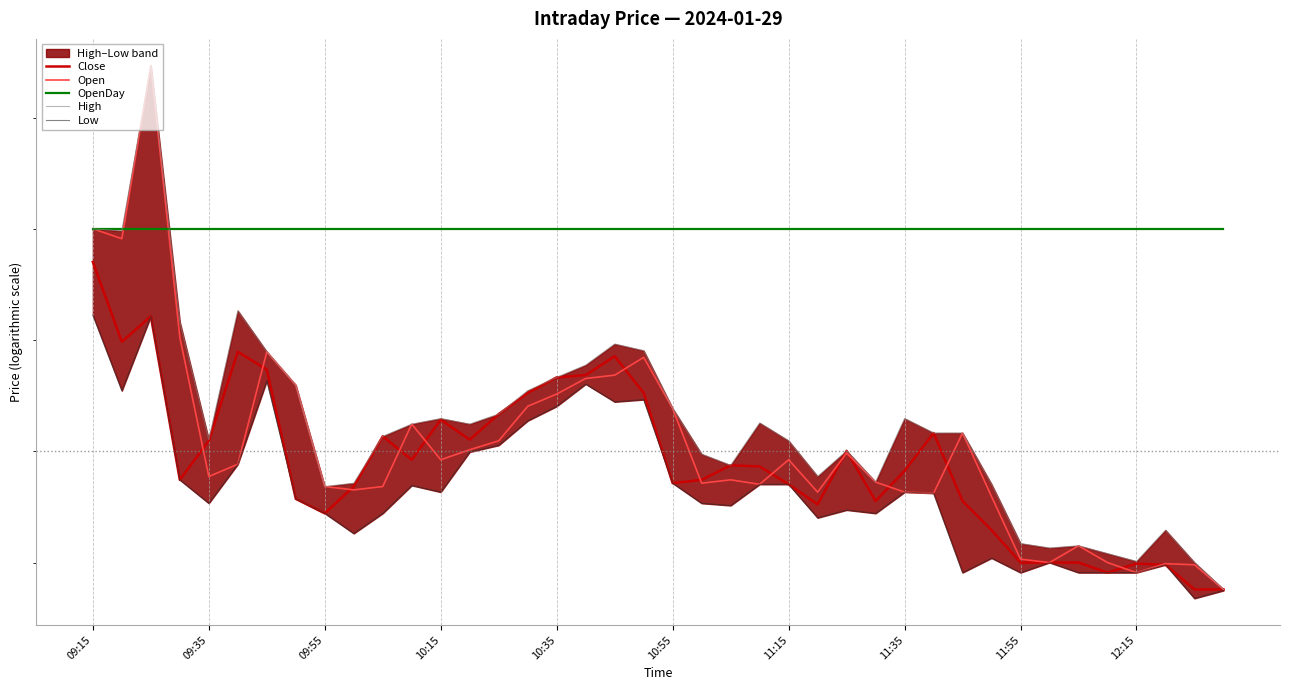

Where does the High series first go above 1260?

09:15